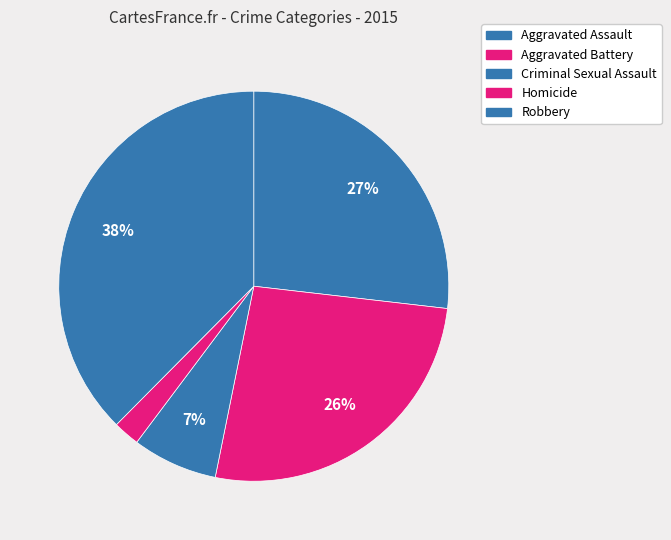

How many slices are in this pie chart?

5